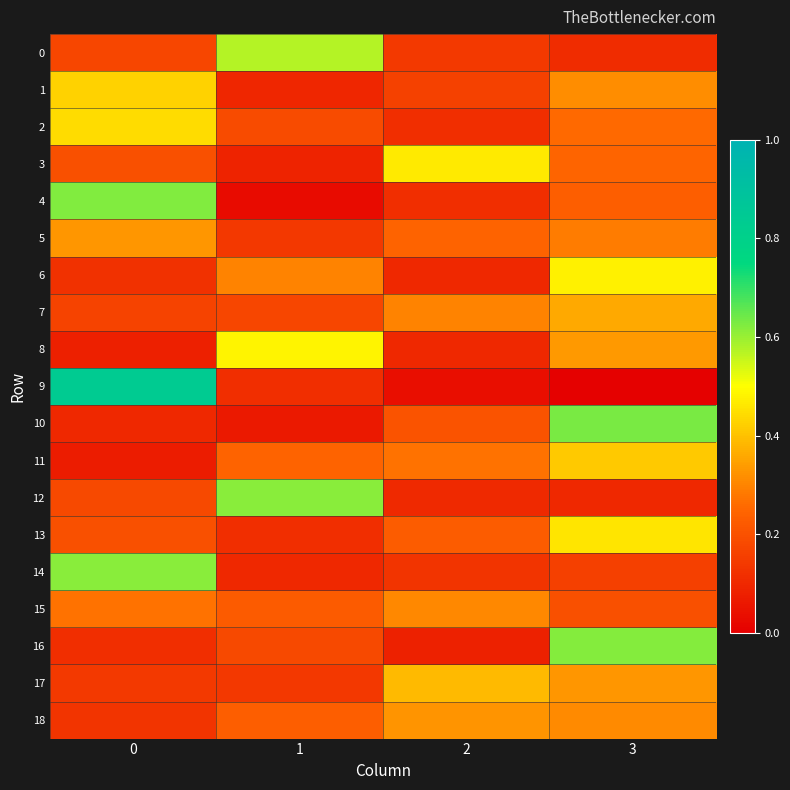

At which category is the sum across all series the highest?

3